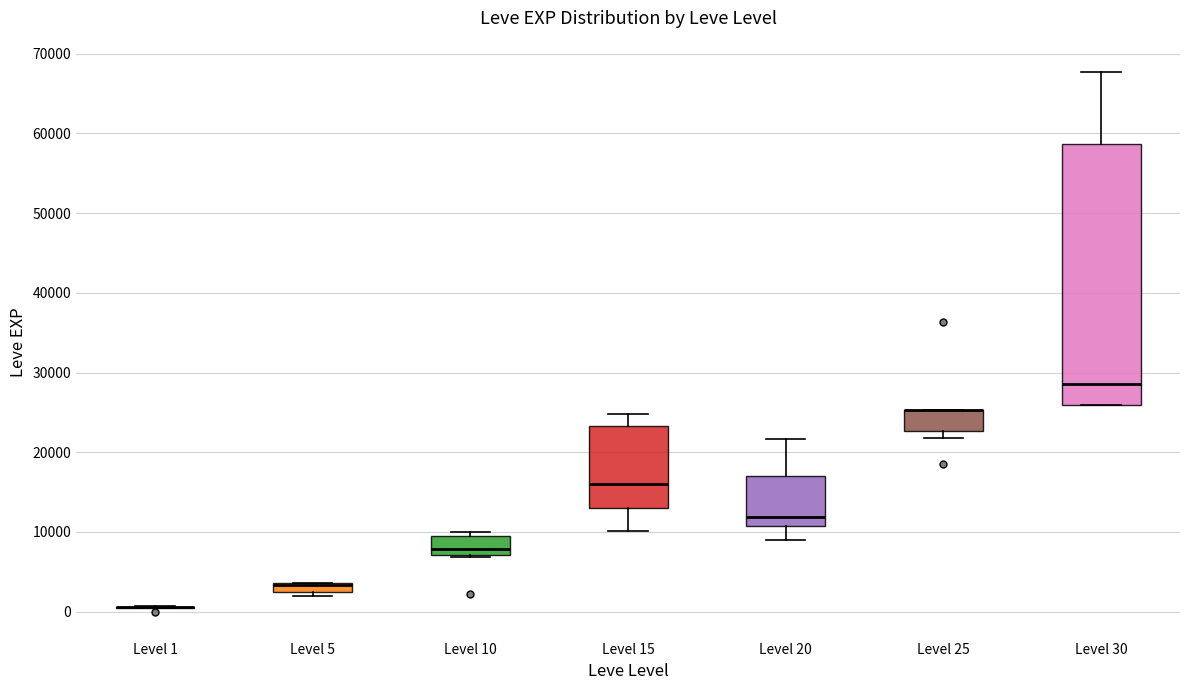

Which box is the tallest, from its lower edge to its upper edge?

Level 30